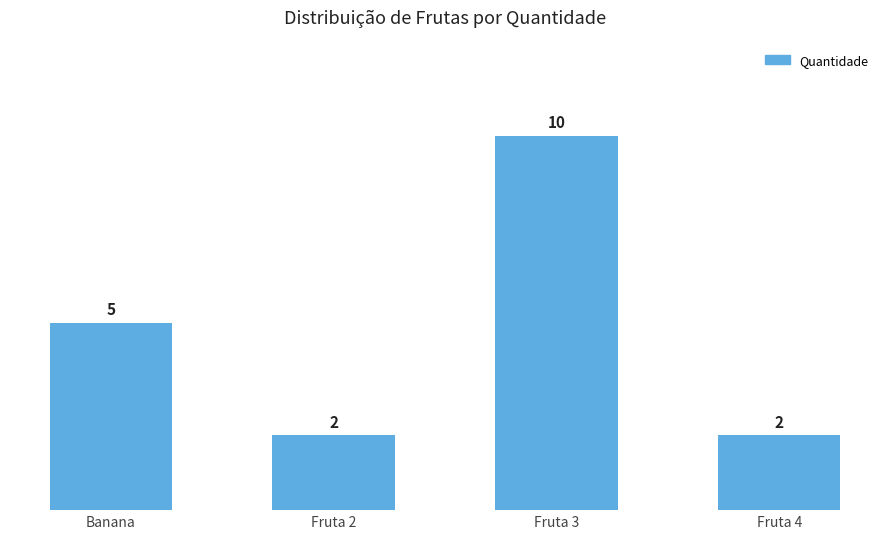

What is the label of the 1st bar from the right?

Fruta 4